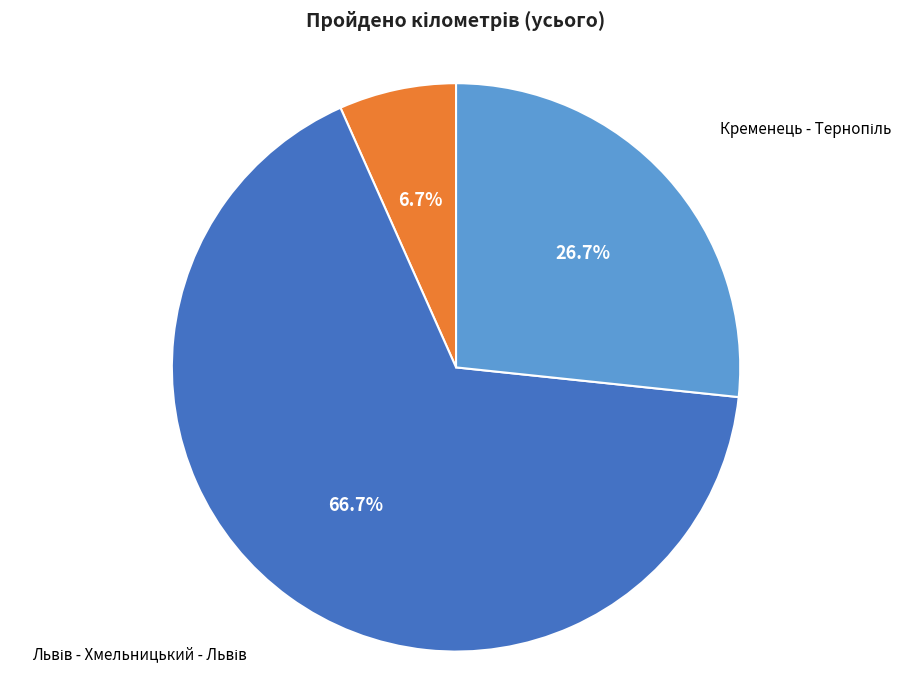

Count the number of slices in the pie.

3